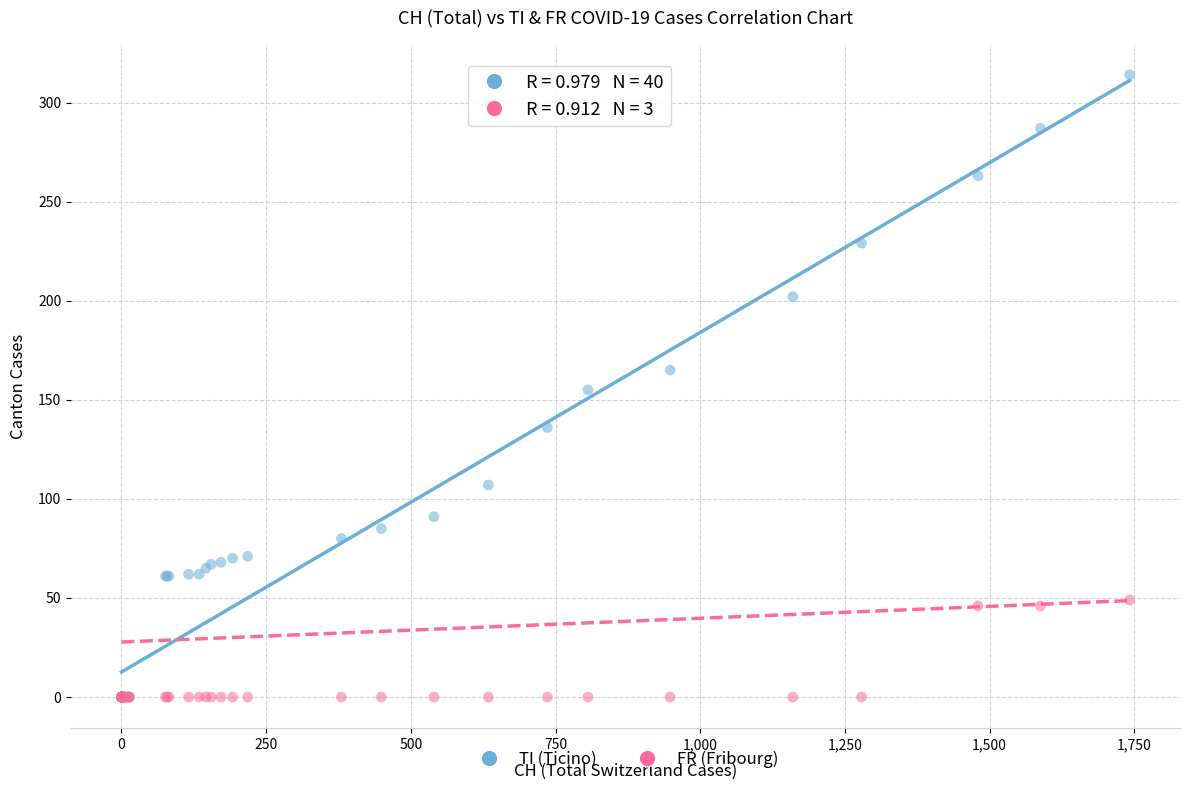

Which series has the widest spread of Y values?

TI (Ticino)